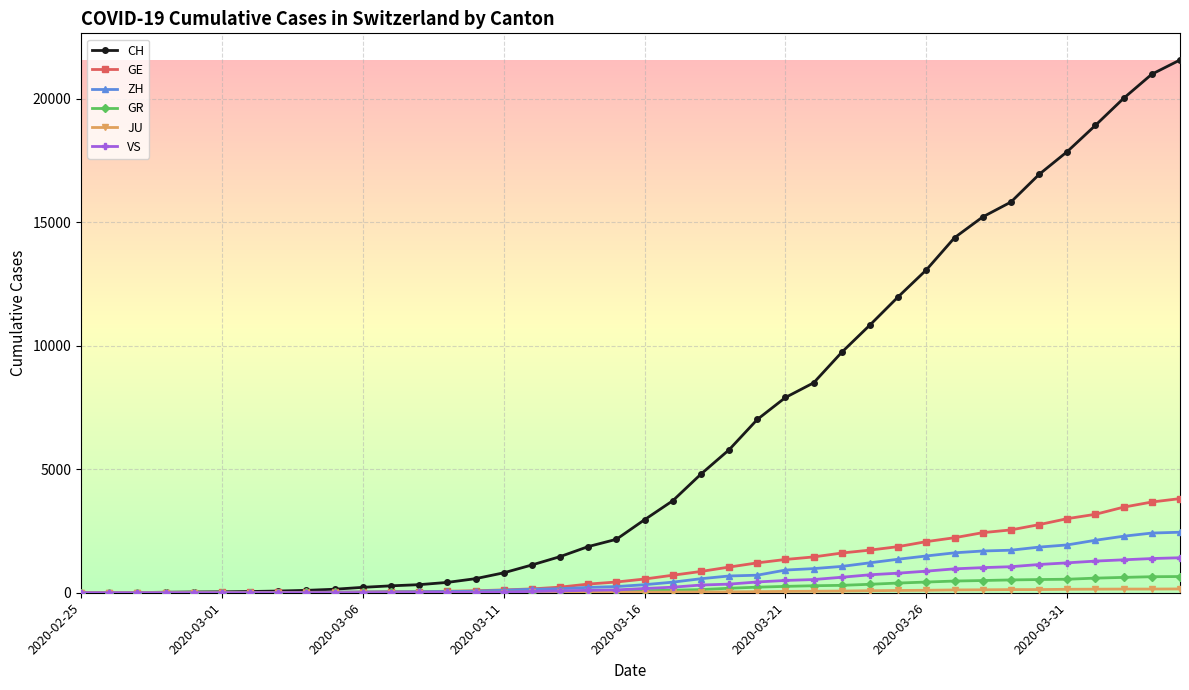

Which series has the largest total across all categories?

CH